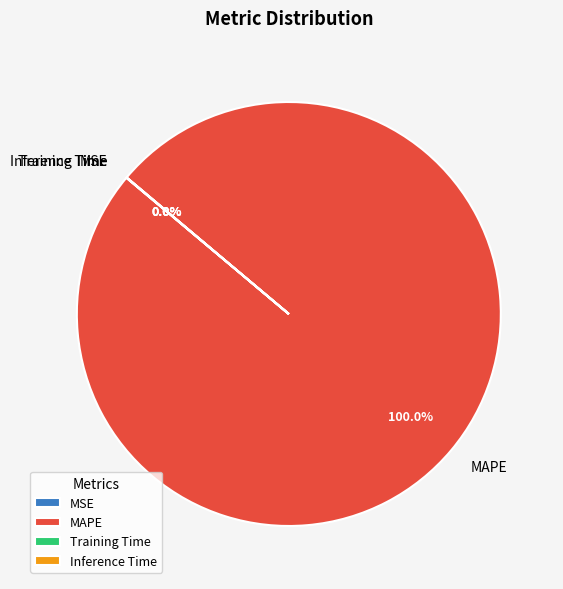

To the nearest percent, what portion does MAPE represent?

100%